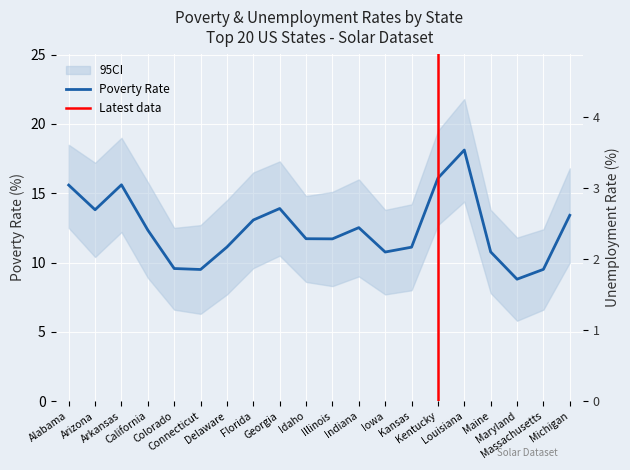

True or false: Unemployment Rate and Poverty Rate intersect in this chart.

False